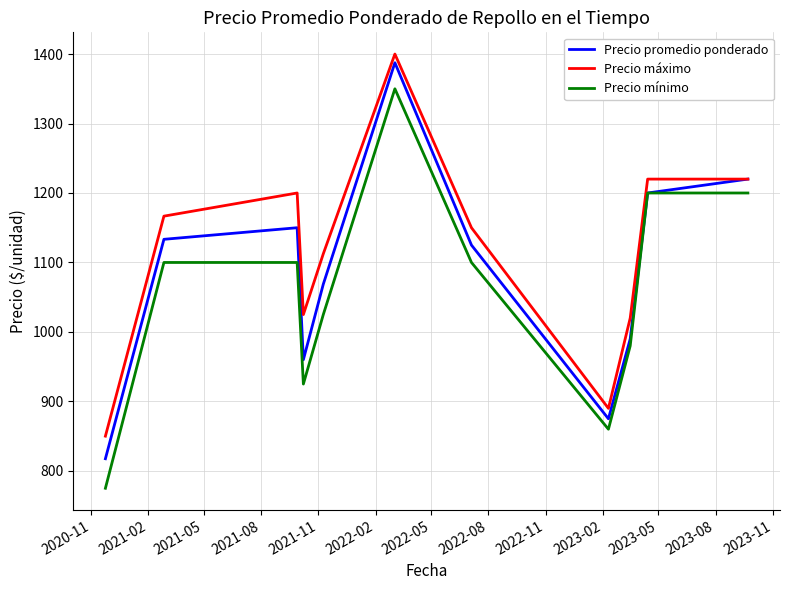

Which series has the widest spread of values?

Precio mínimo